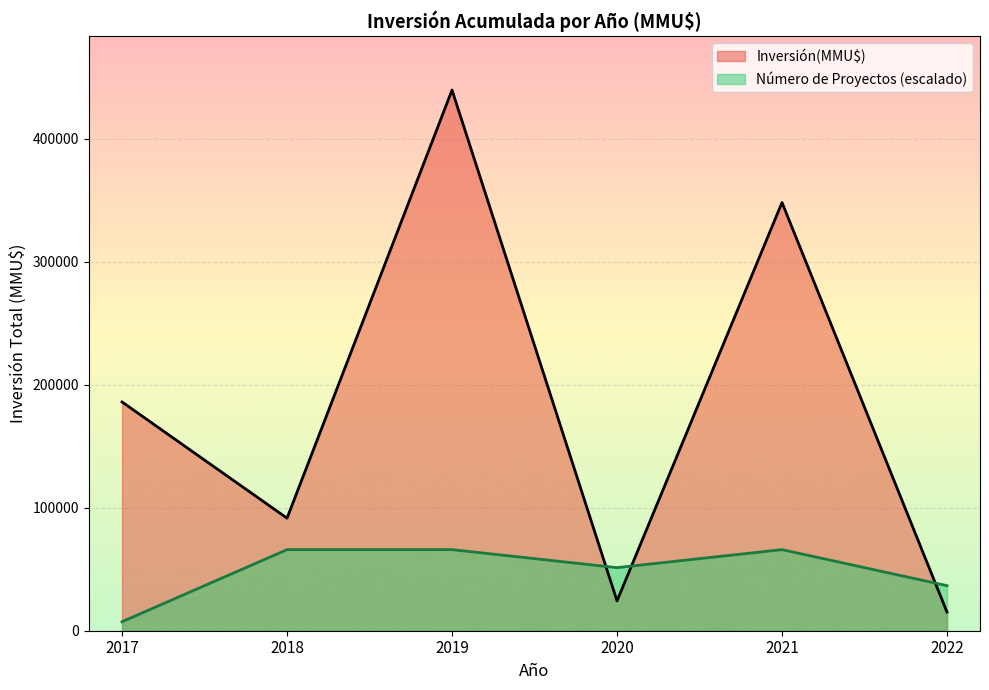

Reading right to left, extract all data points from this chart.

Inversión(MMU$): 15150.0	348134.0	24255.0	439580.0	91510.0	186000.0
Número de Proyectos (escalado): 36631.7	65937.0	51284.3	65937.0	65937.0	7326.3